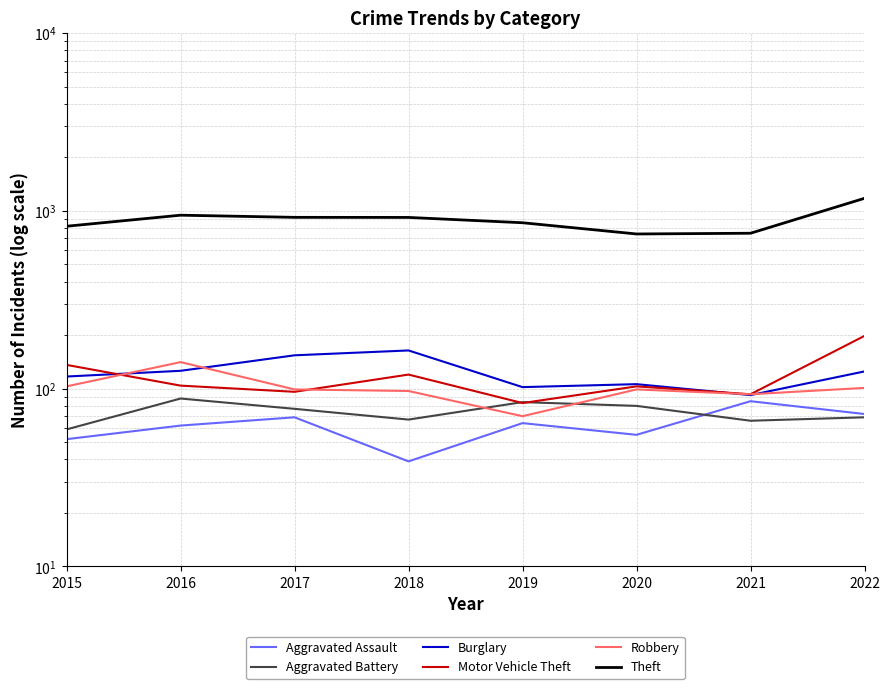

True or false: Aggravated Assault has a value of 72 at 2020.

False